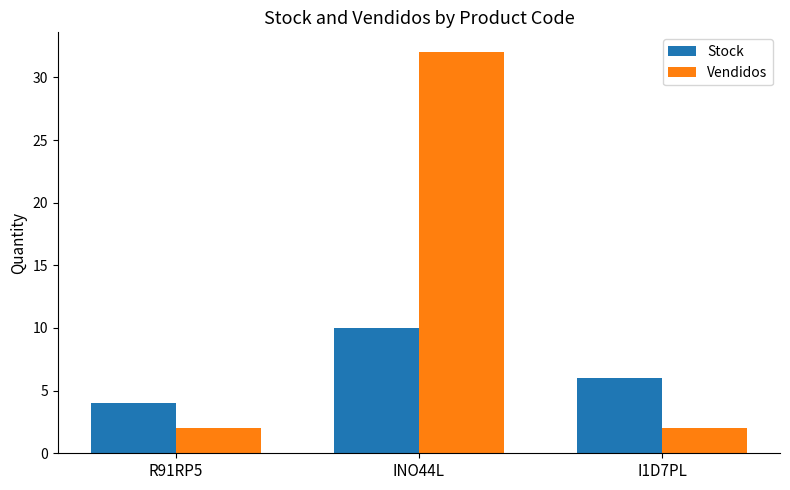

At how many categories does at least one series exceed 2?

3